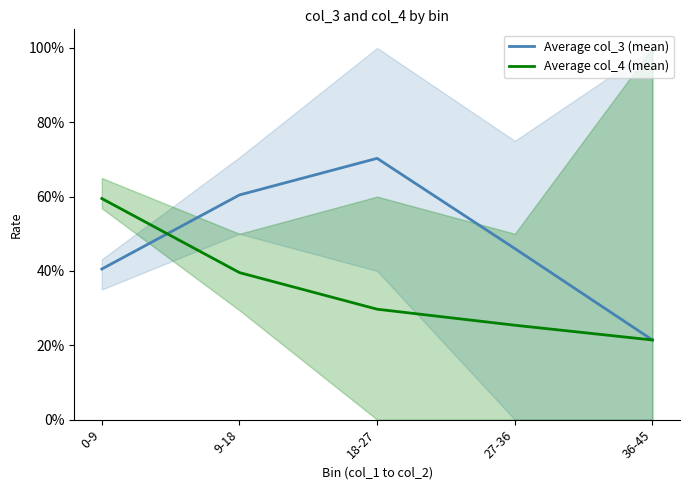

At which label is Average col_3 (mean) closest to 0?

36-45